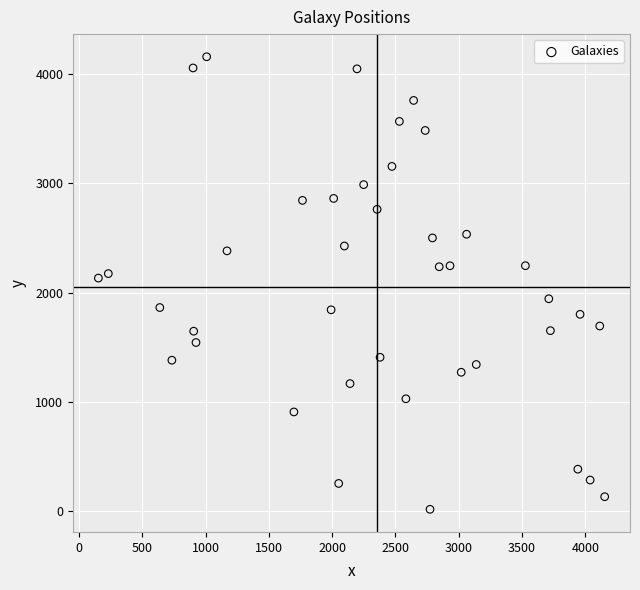

What is the range of Y values (max minus min)?

4140.3